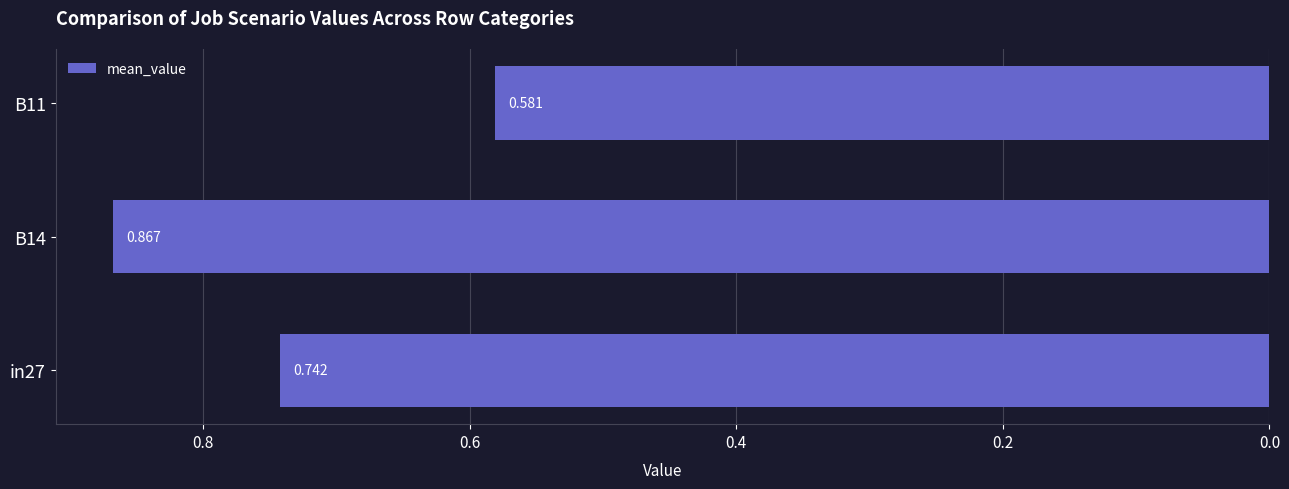

How many bars are there in total?

3